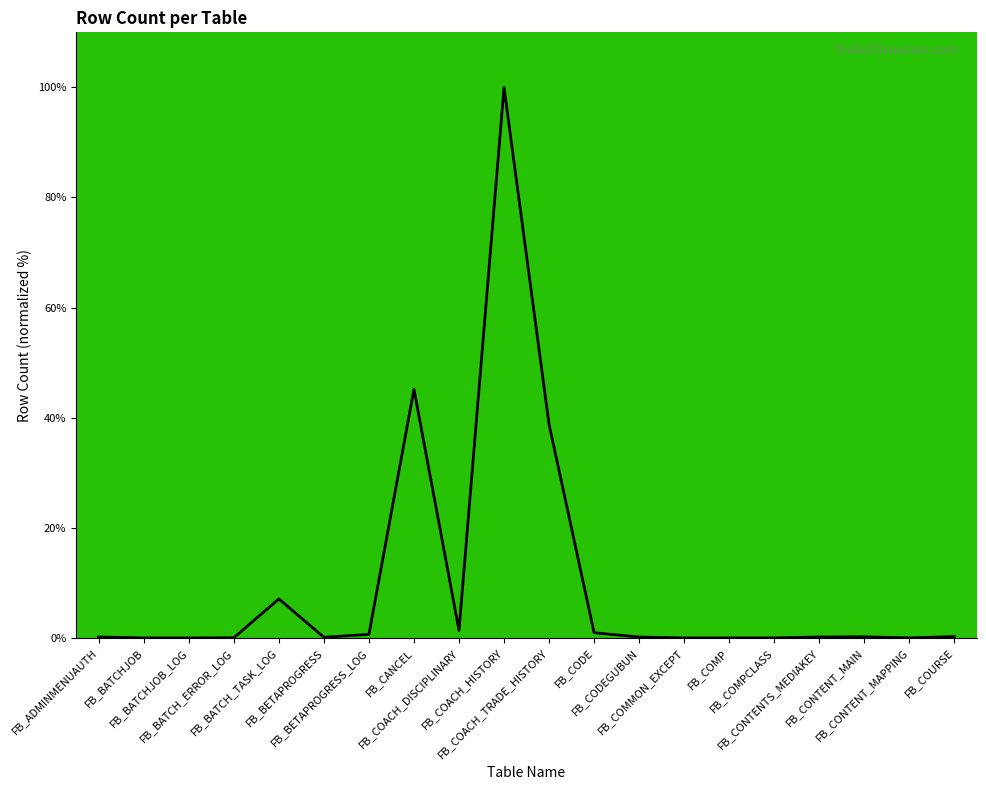

What is the sum of the values at FB_COURSE and FB_CANCEL?

45.4